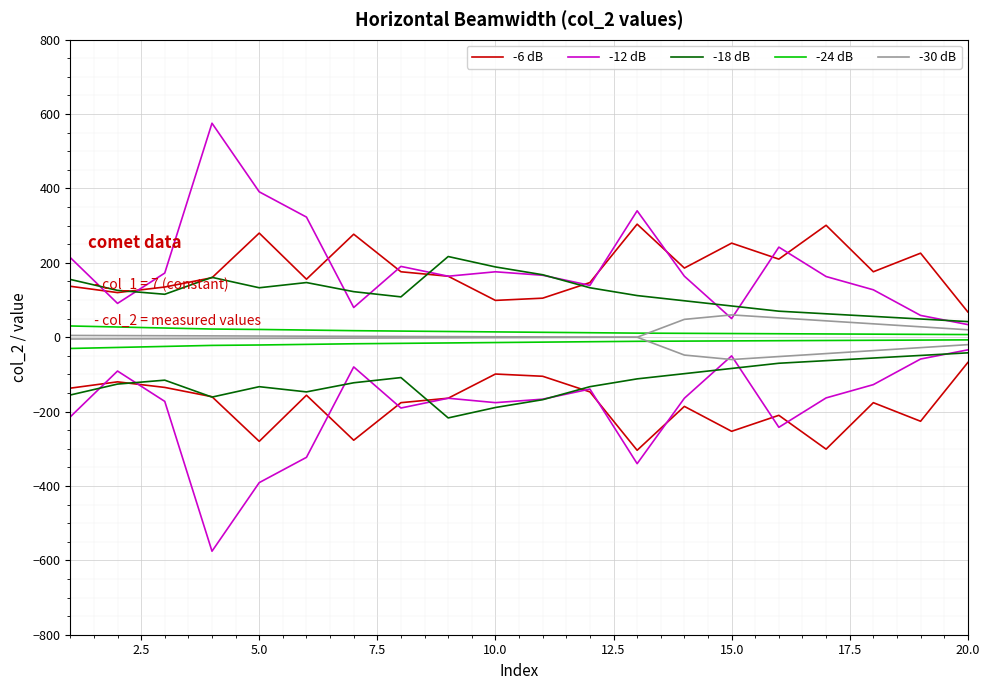

The value of -6 dB at 17.5 is 298.6. True or false?

False